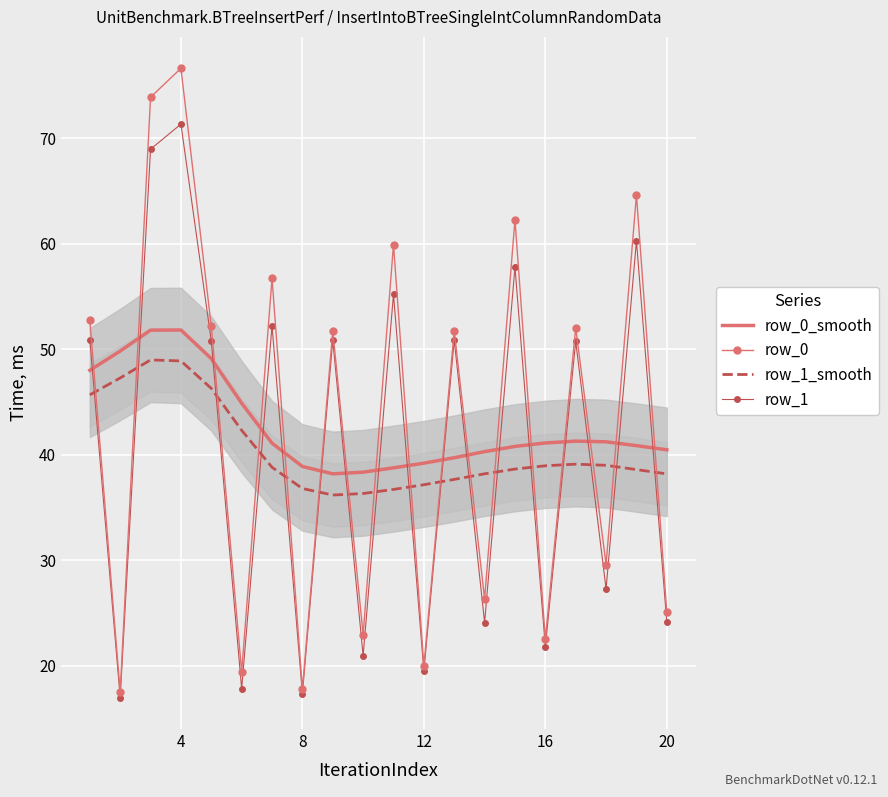

True or false: row_1 has a value of 32.8 at 12.

False